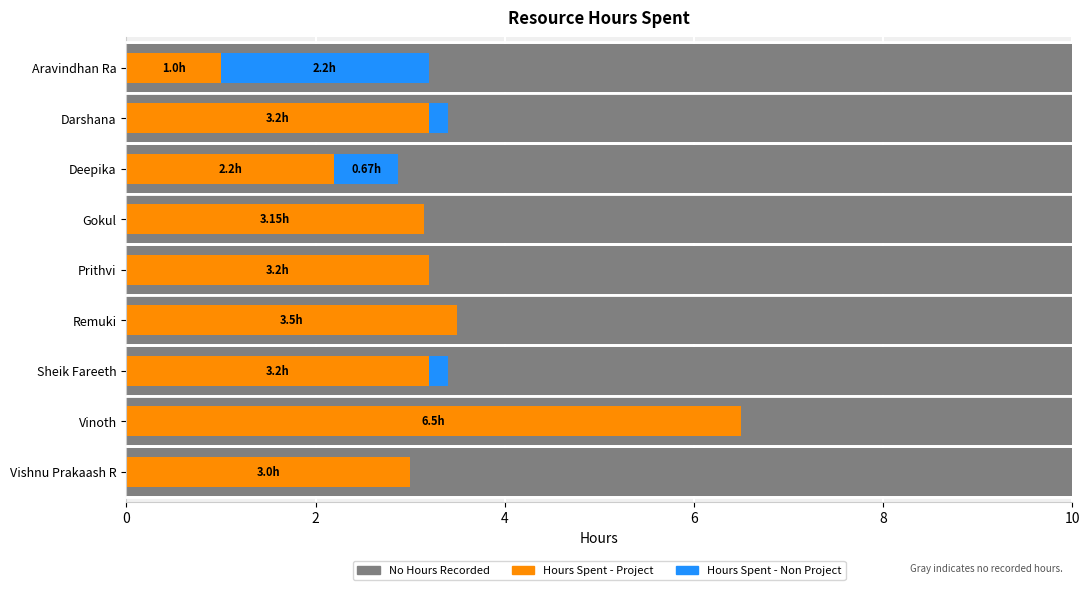

Which series changed the most between Darshana and Vinoth?

Hours Spent - Project